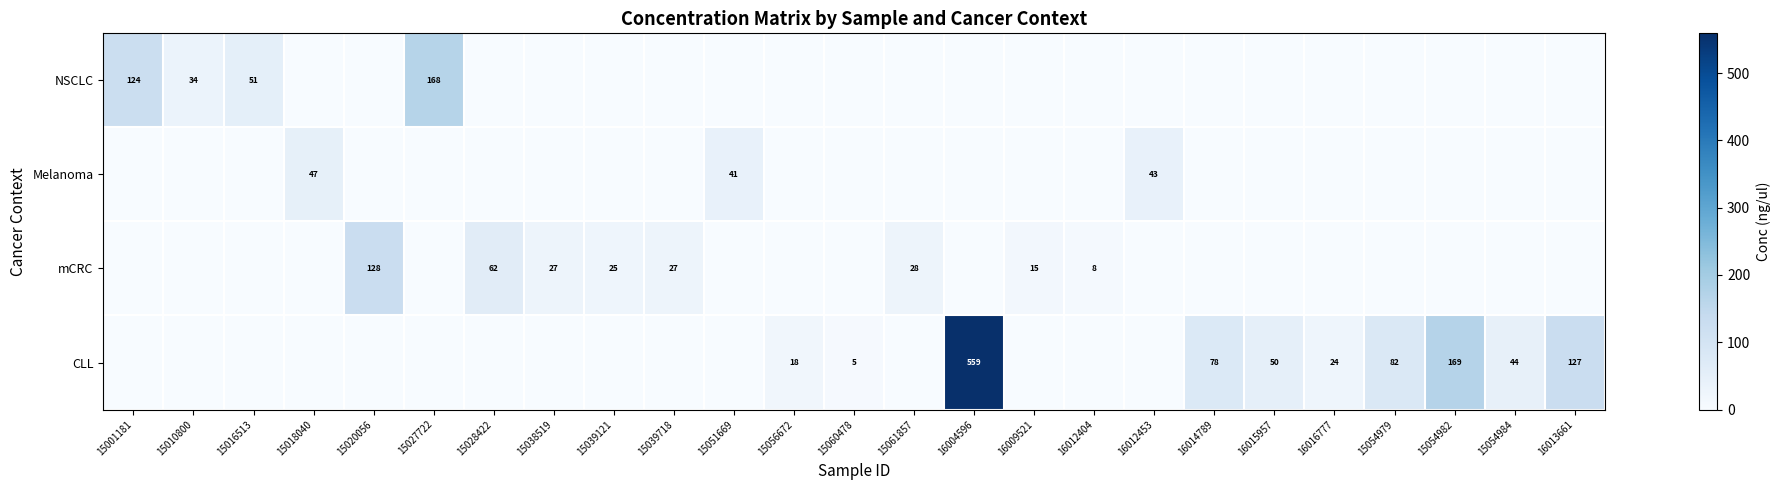

True or false: NSCLC has a value of 173 at 15001181.

False